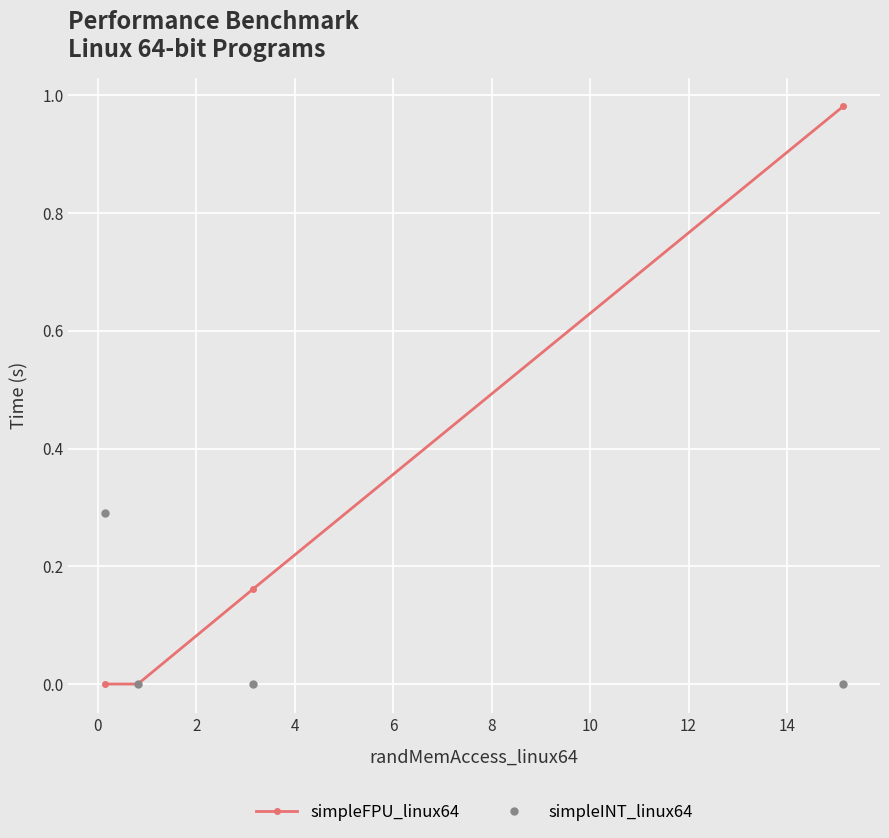

Does the chart have visible grid lines?

Yes